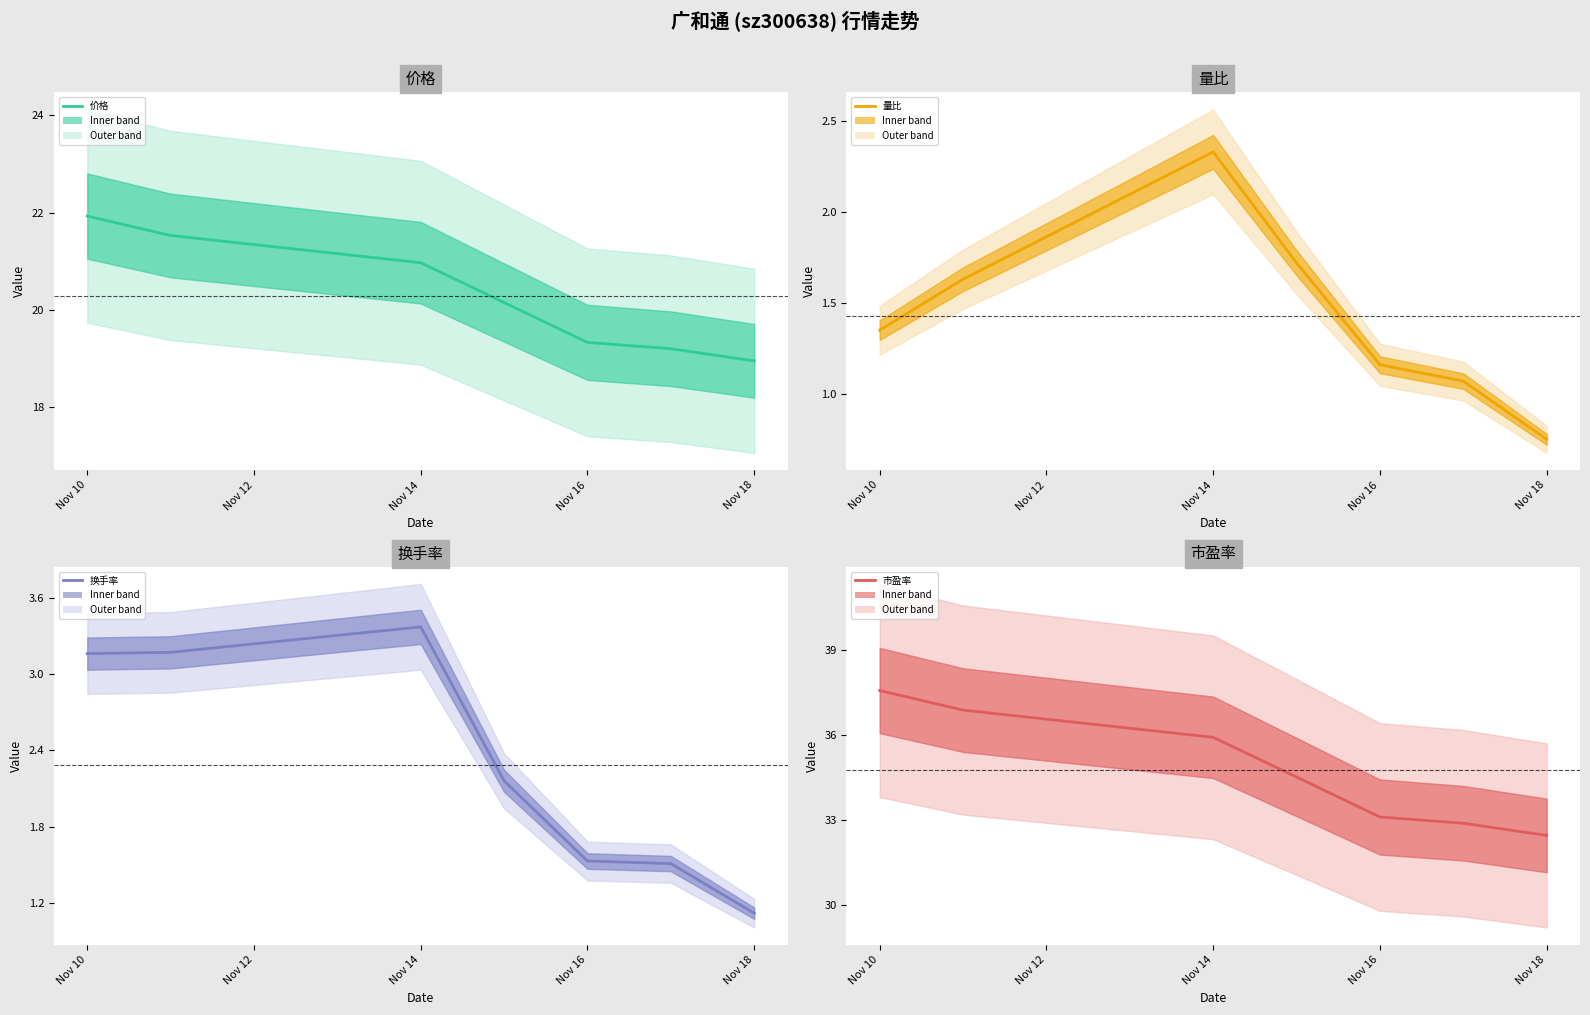

True or false: 市盈率 has more than 1 interior local peaks.

False